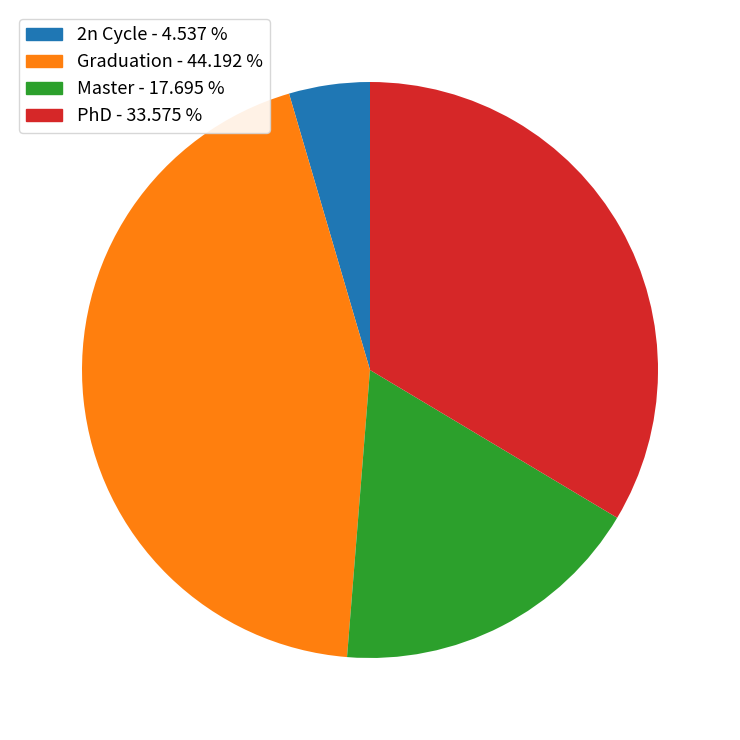

Is there a majority slice in this chart?

No